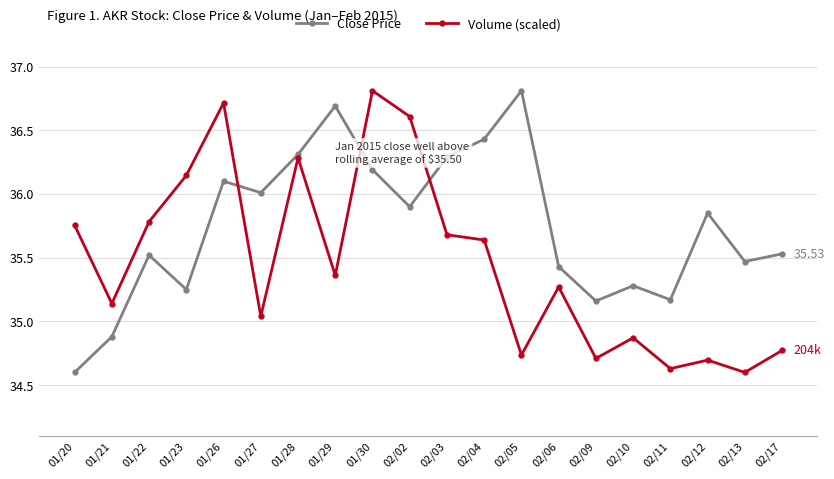

True or false: Close Price and Volume (scaled) cross at least once.

True